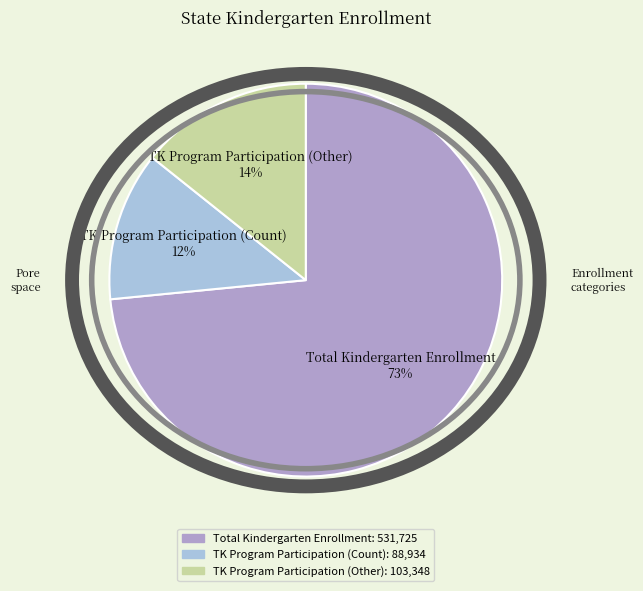

The TK Program Participation (Other) slice represents 14% of the pie. True or false?

True